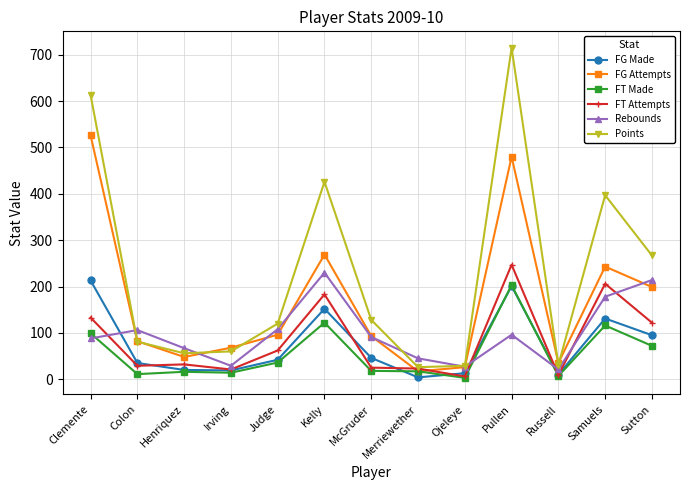

At how many categories does at least one series exceed 353?

4